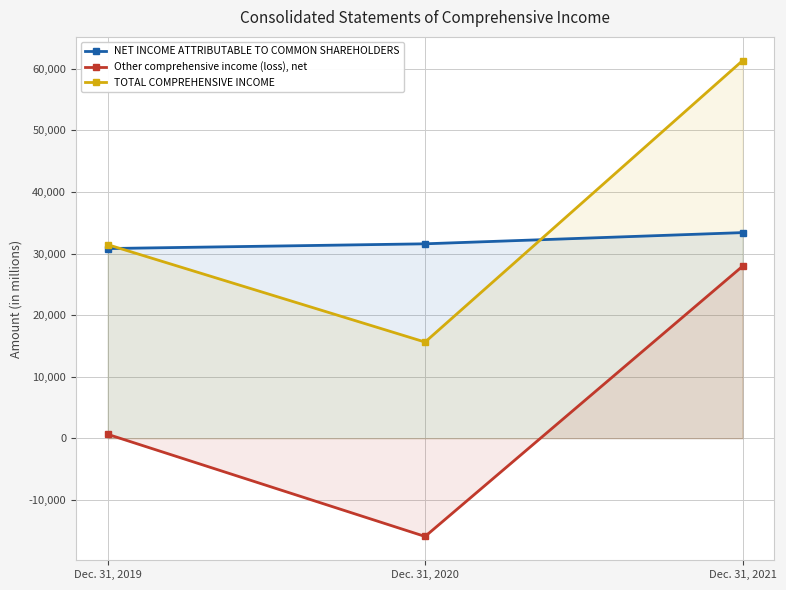

What is the difference between the highest and lowest values at Dec. 31, 2019?

30807